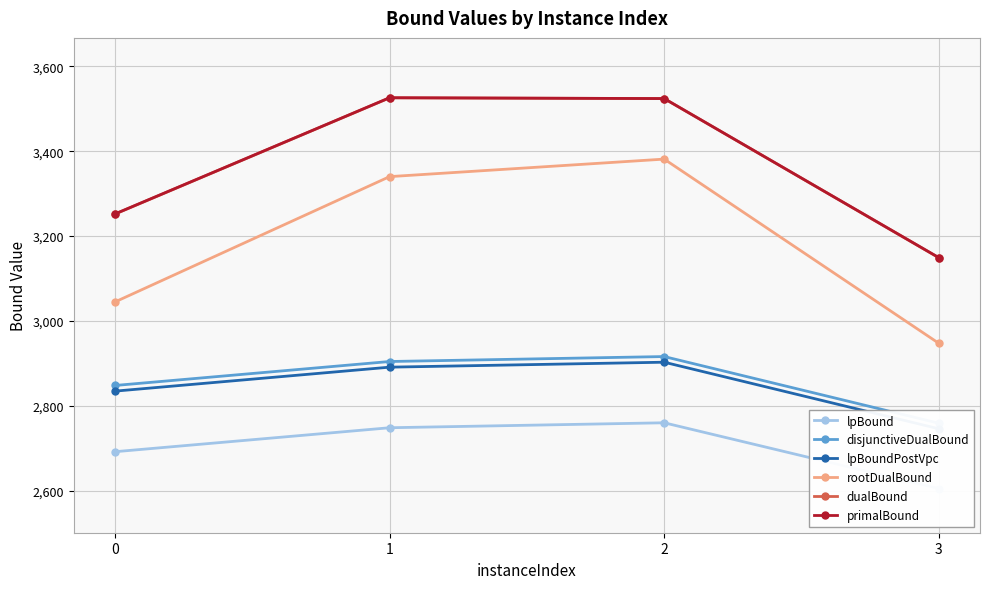

At which category is the sum across all series the highest?

2